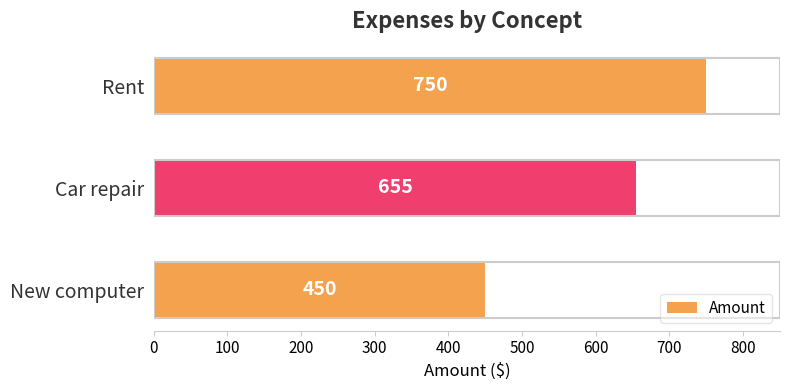

How many distinct data groups are displayed?

1